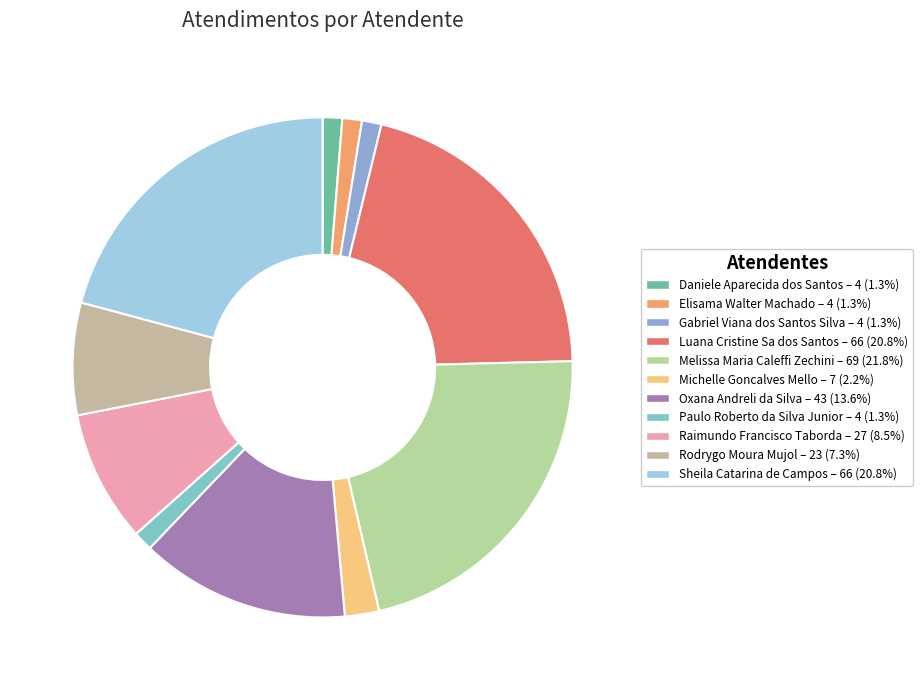

Which slice is the smallest?

Daniele Aparecida dos Santos